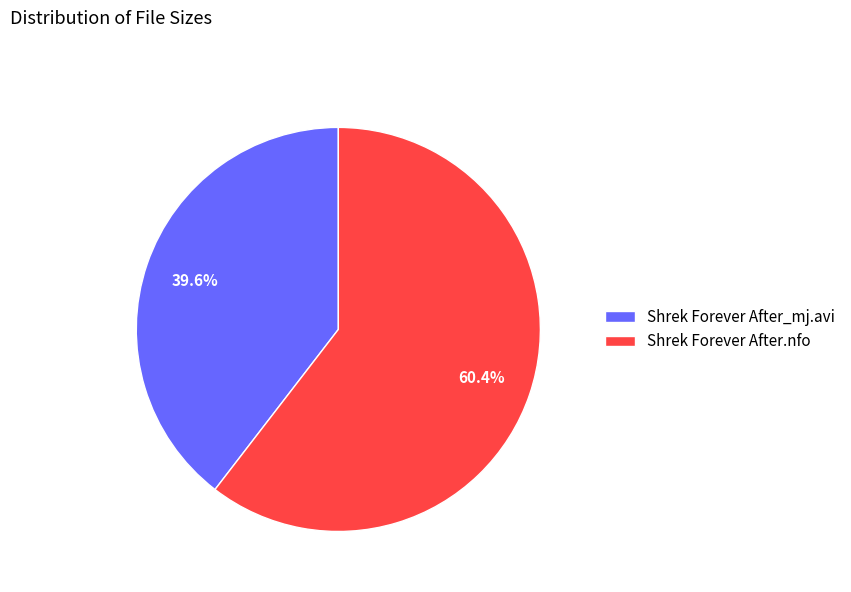

How many segments does this pie chart have?

2